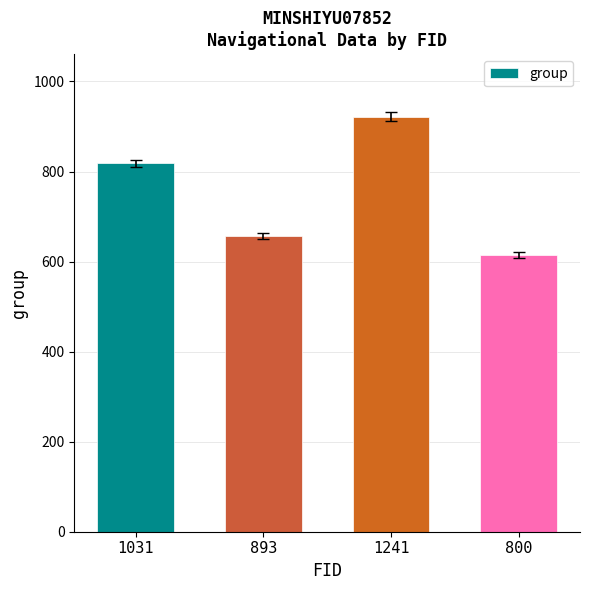

Is it true that the value at 893 is 656?

True